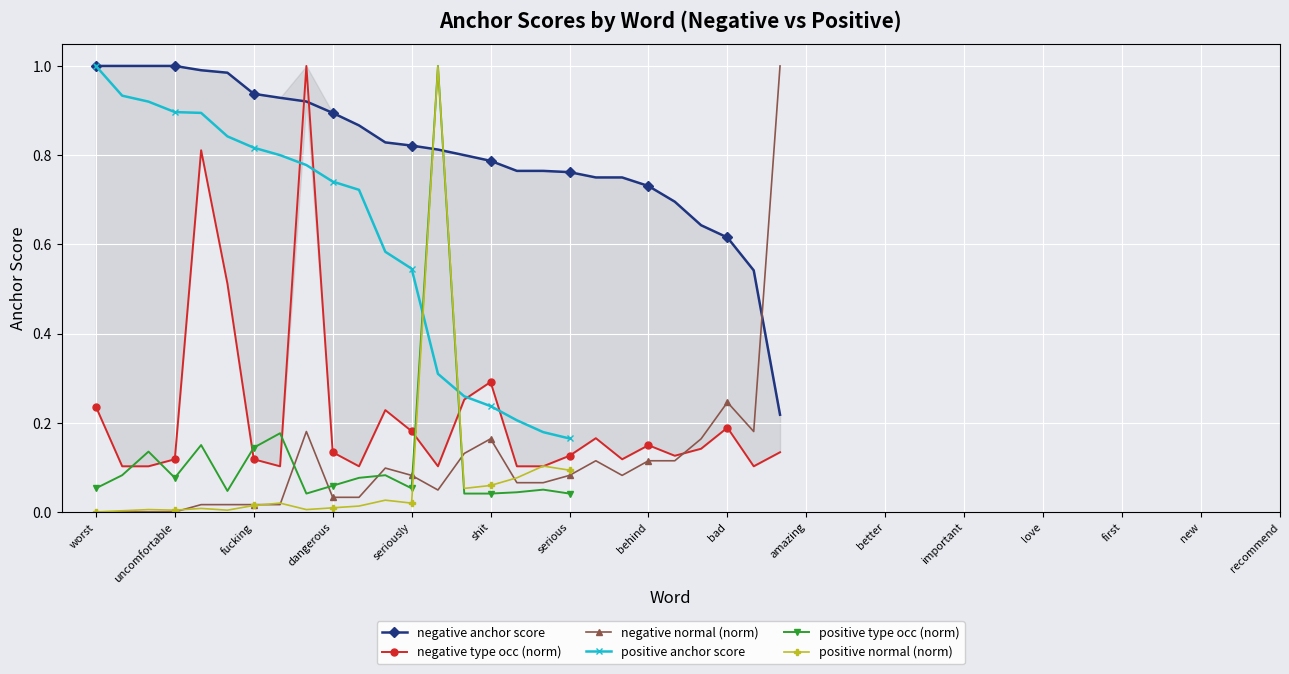

How many intersections are there between negative anchor score and negative normal?

1